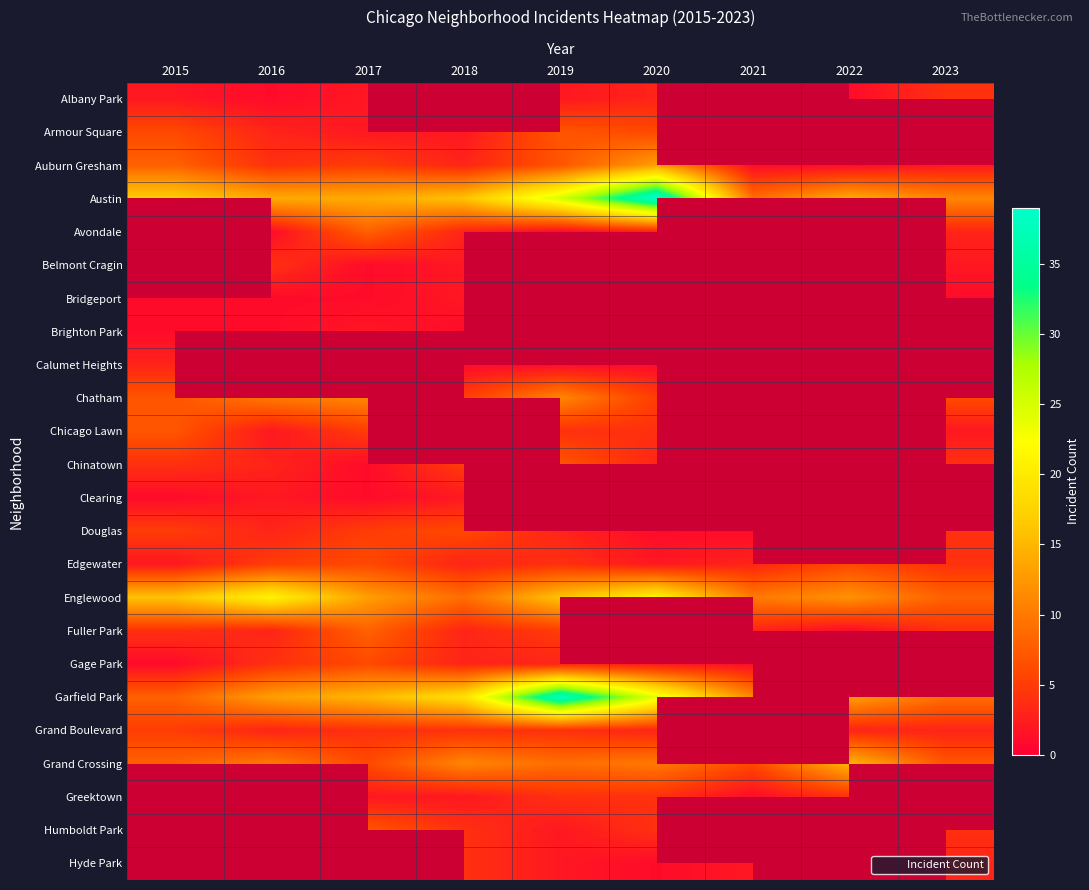

Which category has the highest value in the Chicago Lawn series?

2015